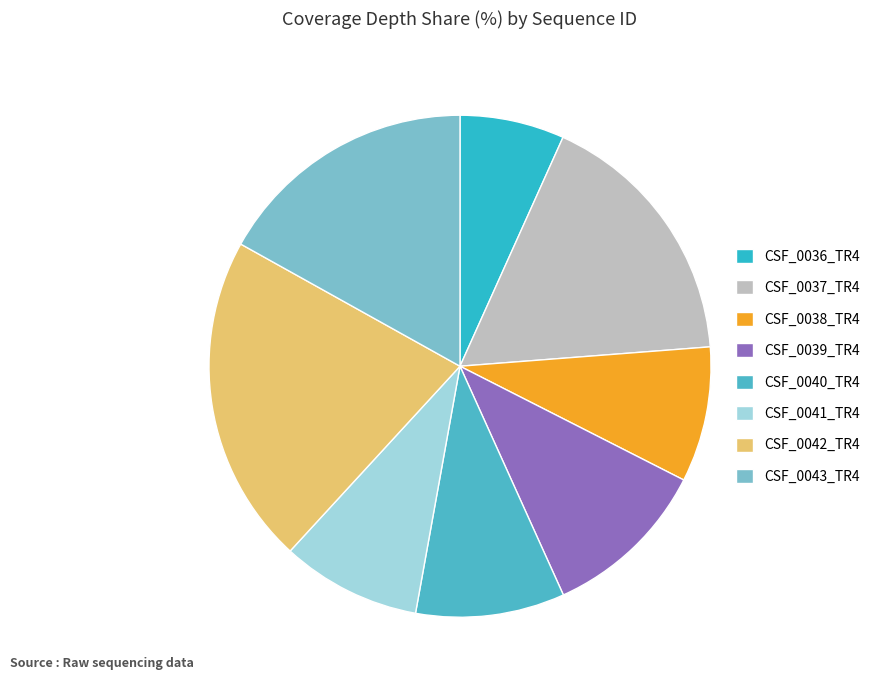

What percentage is NOT represented by CSF_0043_TR4?

83.1%